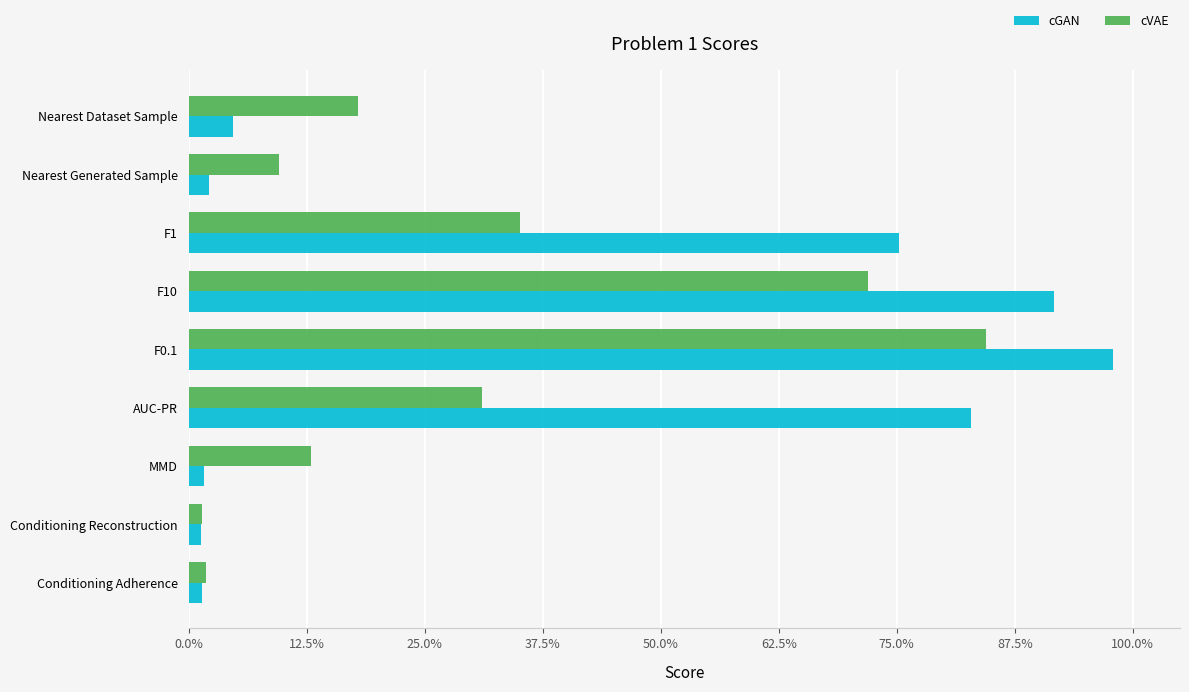

Reading left to right, what are all the values shown in this chart?

cGAN: 0.0	0.0	0.8	0.9	1.0	0.8	0.0	0.0	0.0
cVAE: 0.2	0.1	0.4	0.7	0.8	0.3	0.1	0.0	0.0